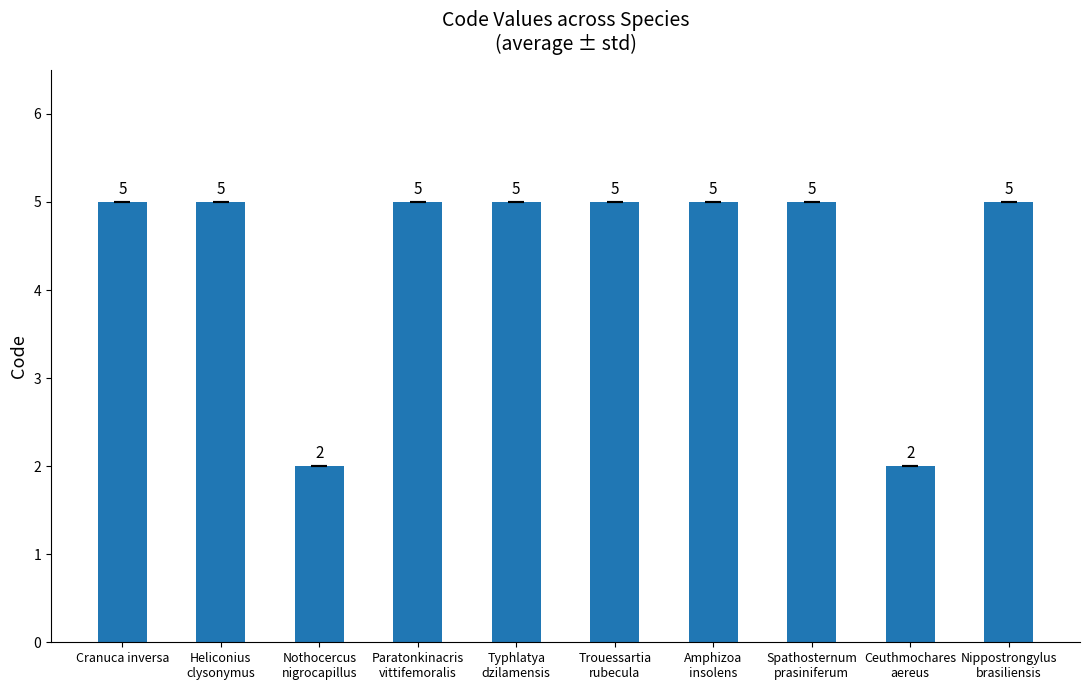

What position from the right is Amphizoa
insolens?

4